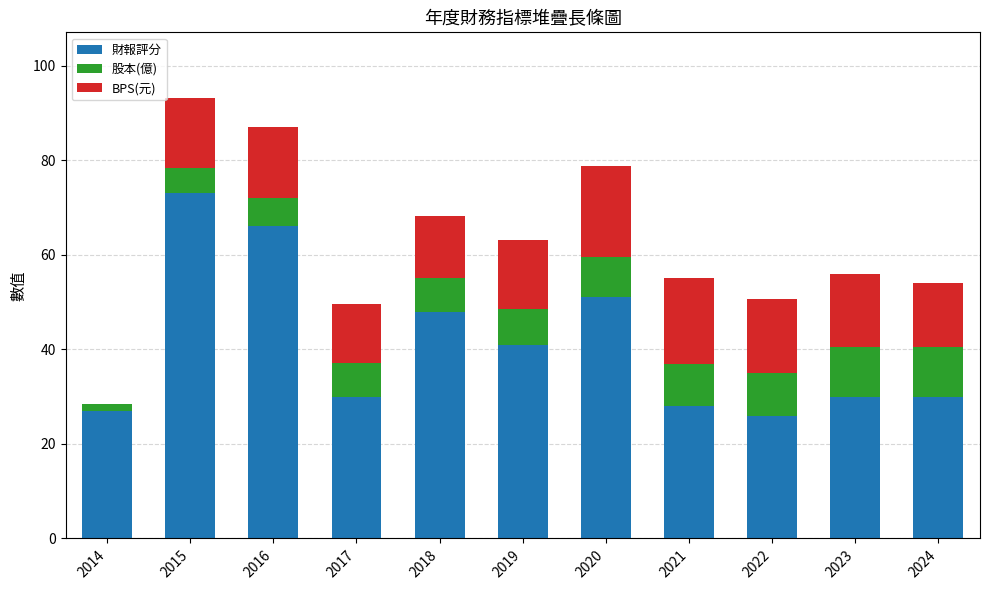

What is the sum of all 財報評分 values?

450.0